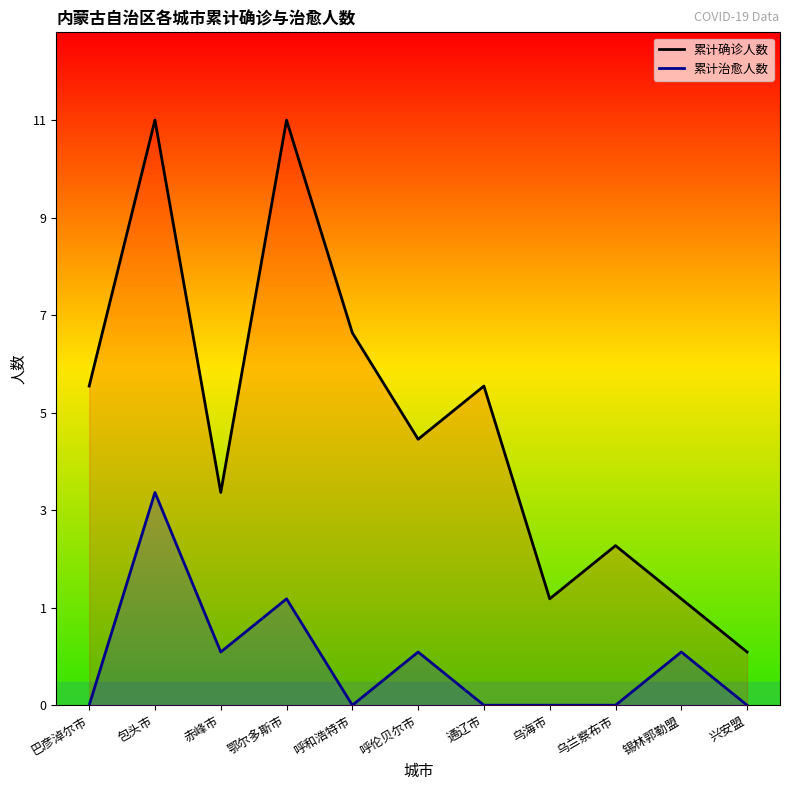

True or false: 累计确诊人数 has a value of 7 at 呼和浩特市.

True